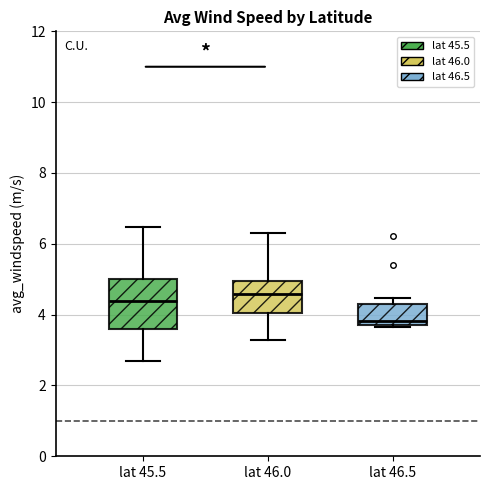

Which box has the lowest median line?

lat 46.5